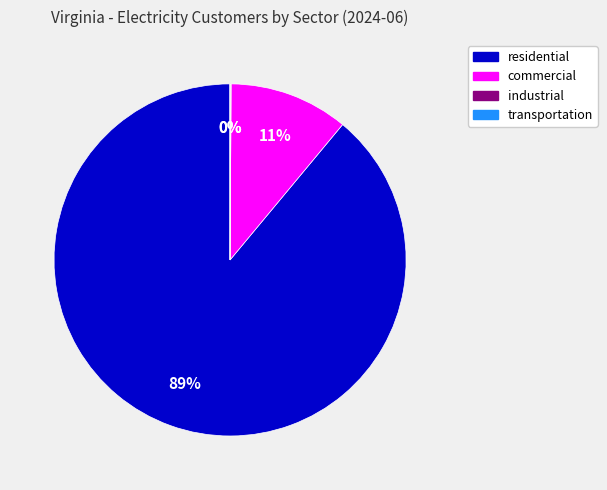

True or false: residential accounts for 80% of the total.

False